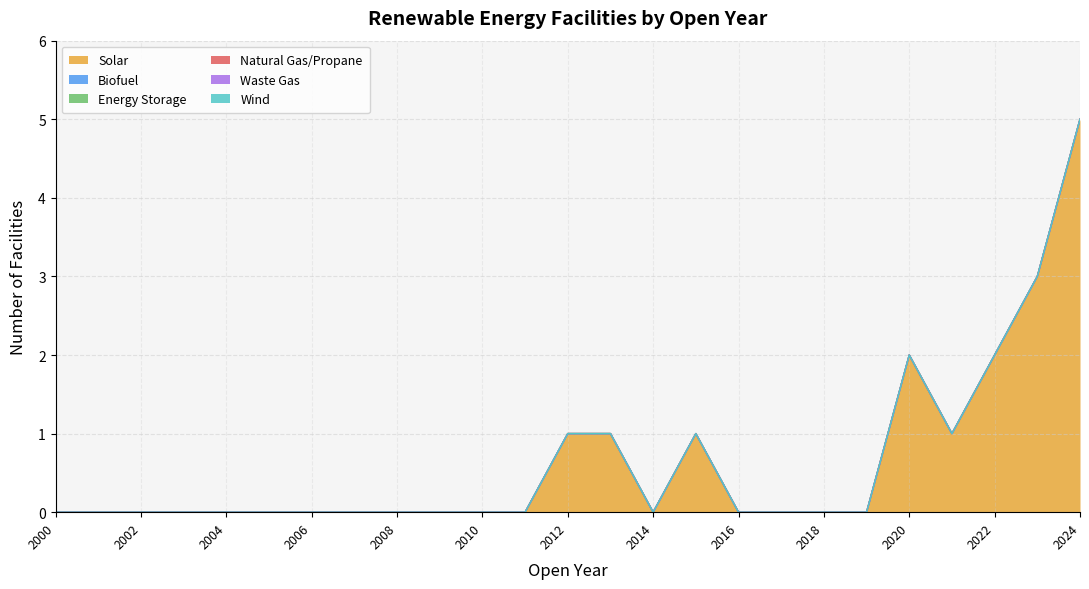

Does the chart have visible grid lines?

Yes